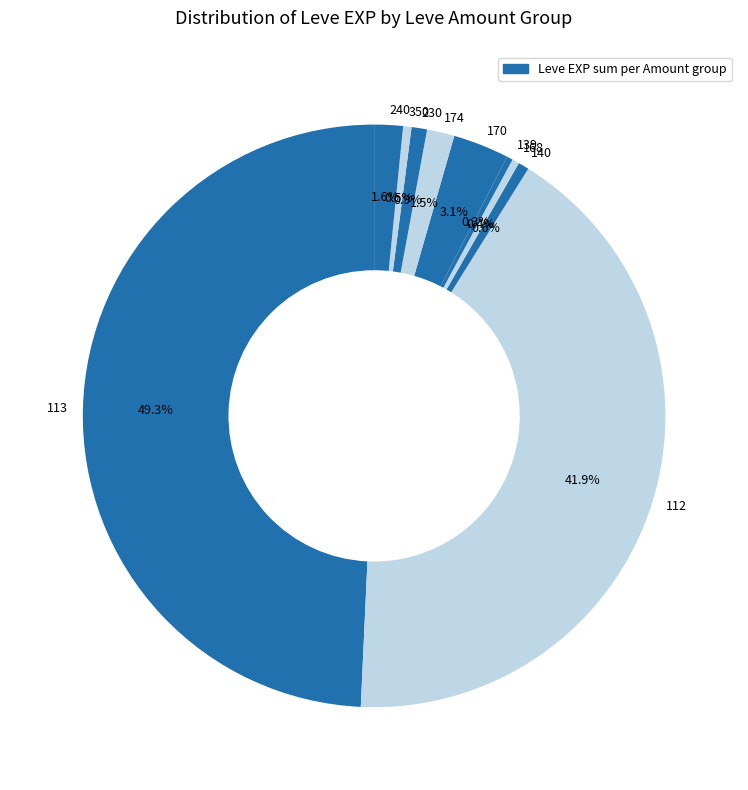

Between 113 and 350, which is larger?

113